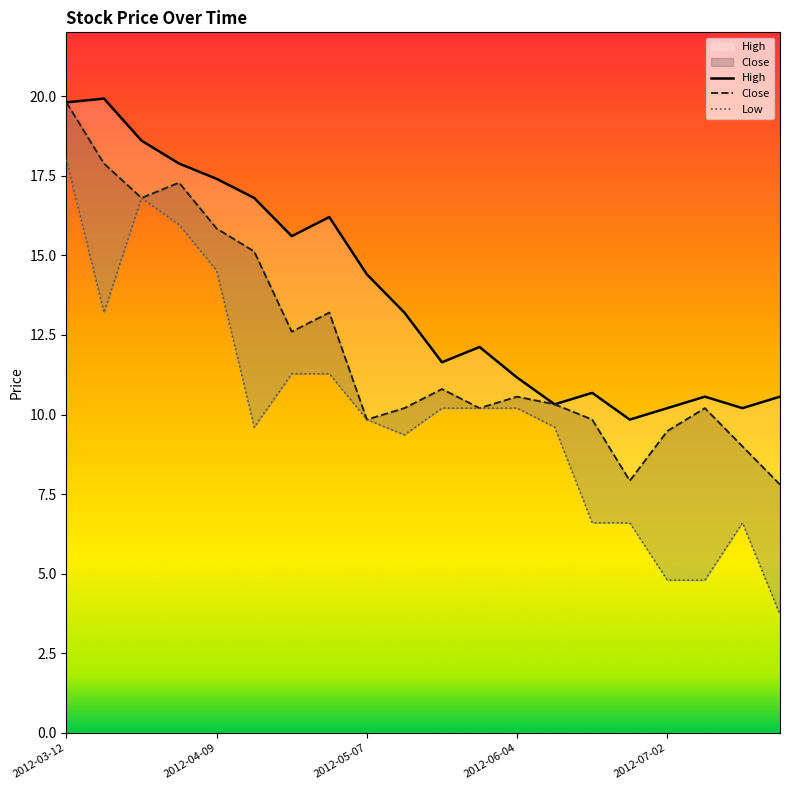

At which category is the sum across all series the highest?

2012-03-12